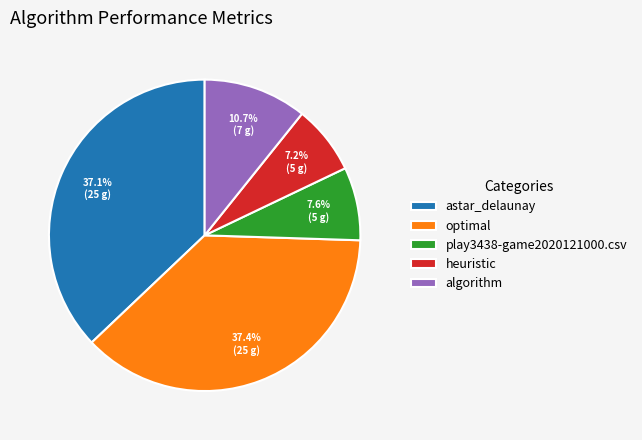

What portion of the pie excludes optimal?

62.6%